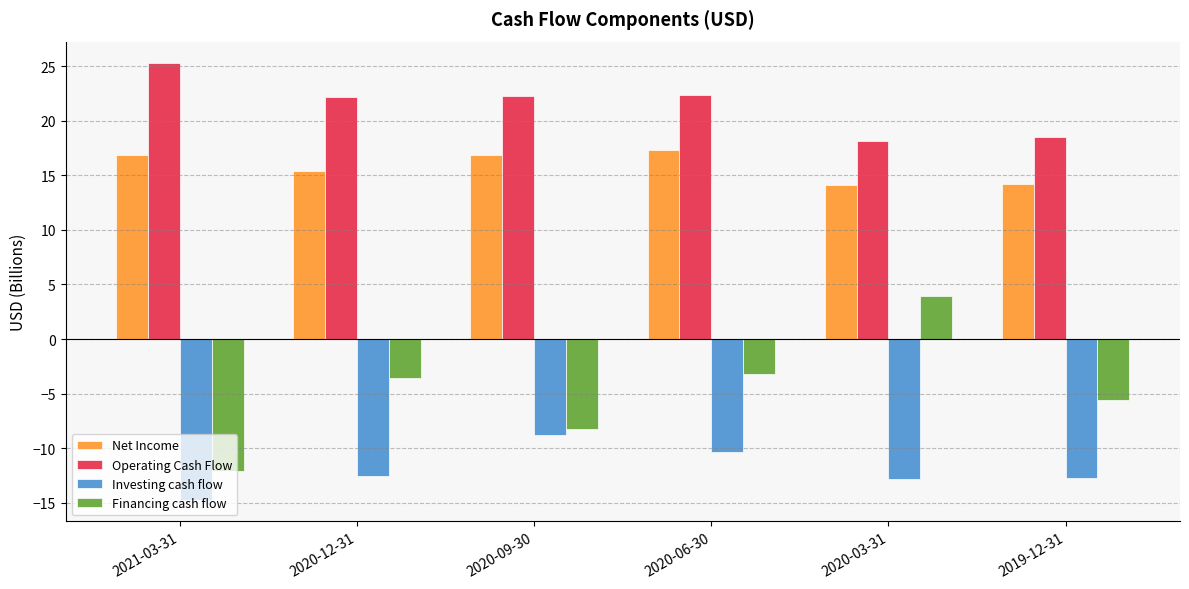

Is it true that Investing cash flow equals -5.5 at 2020-03-31?

False